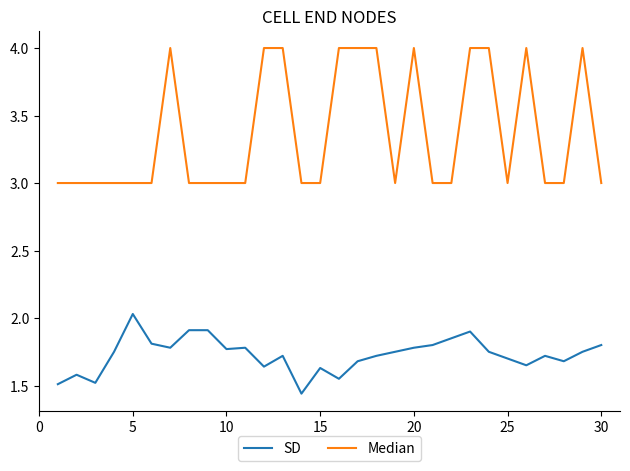

How many lines are shown in the chart?

2